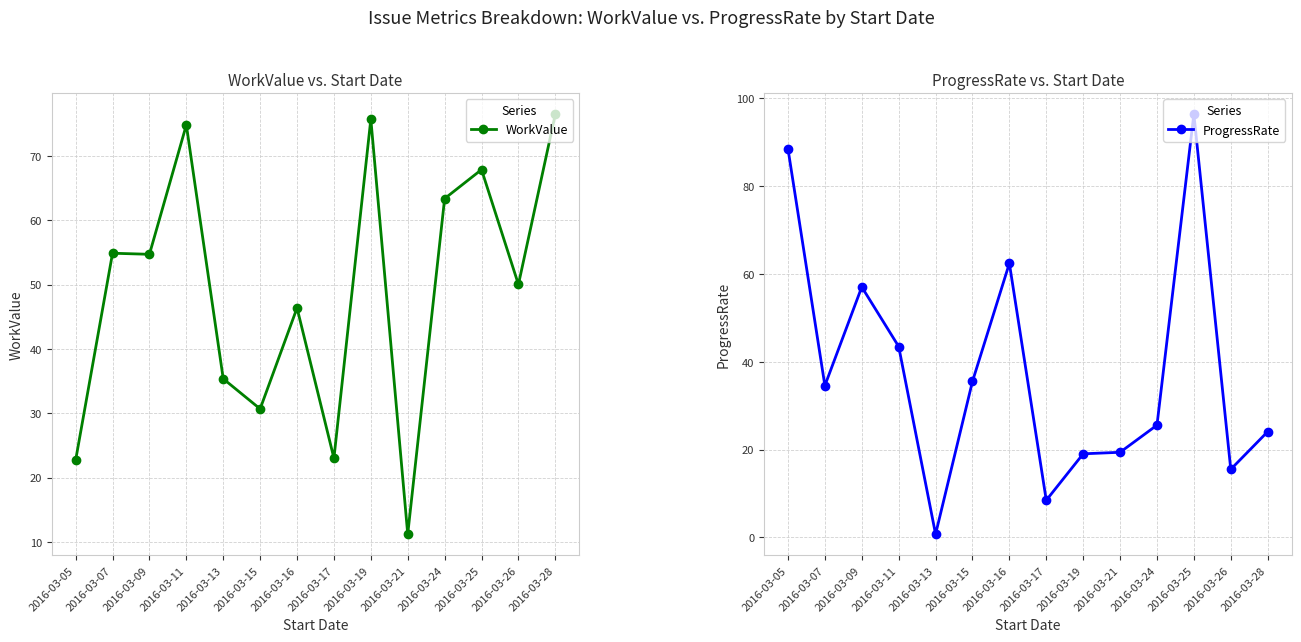

What is the difference between the WorkValue values at 2016-03-13 and 2016-03-17?

12.3